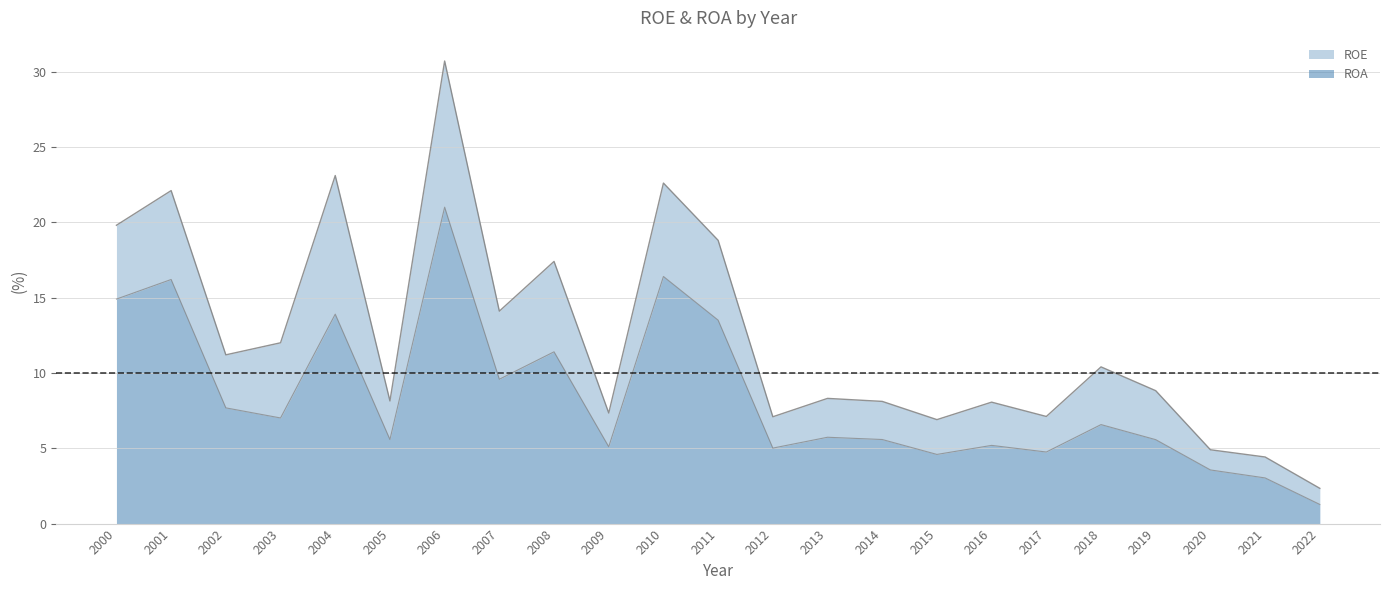

Which has a higher value, 2022 or 2021?

2021